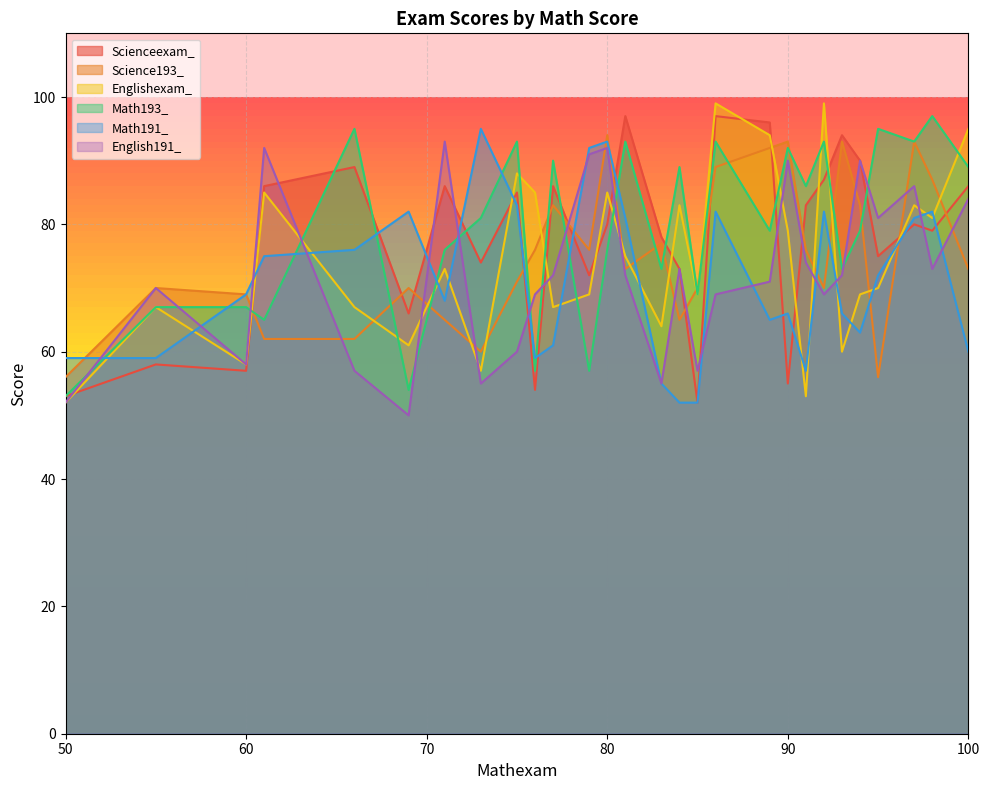

The Math193_ series shows 13 at 79. True or false?

False